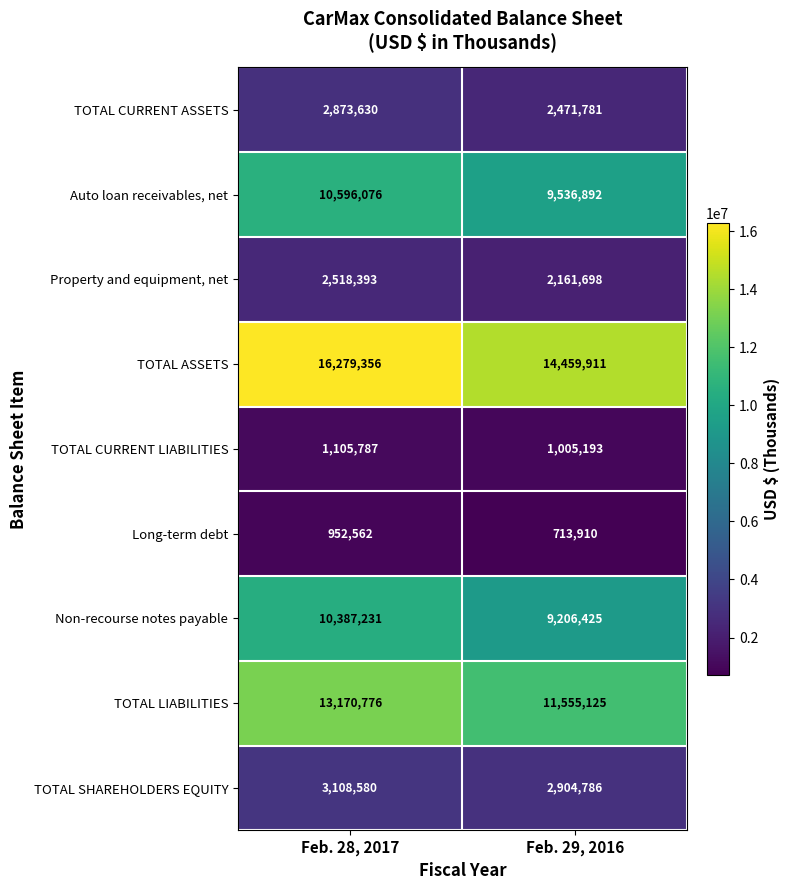

What is the difference between the TOTAL CURRENT ASSETS values at Feb. 29, 2016 and Feb. 28, 2017?

401849